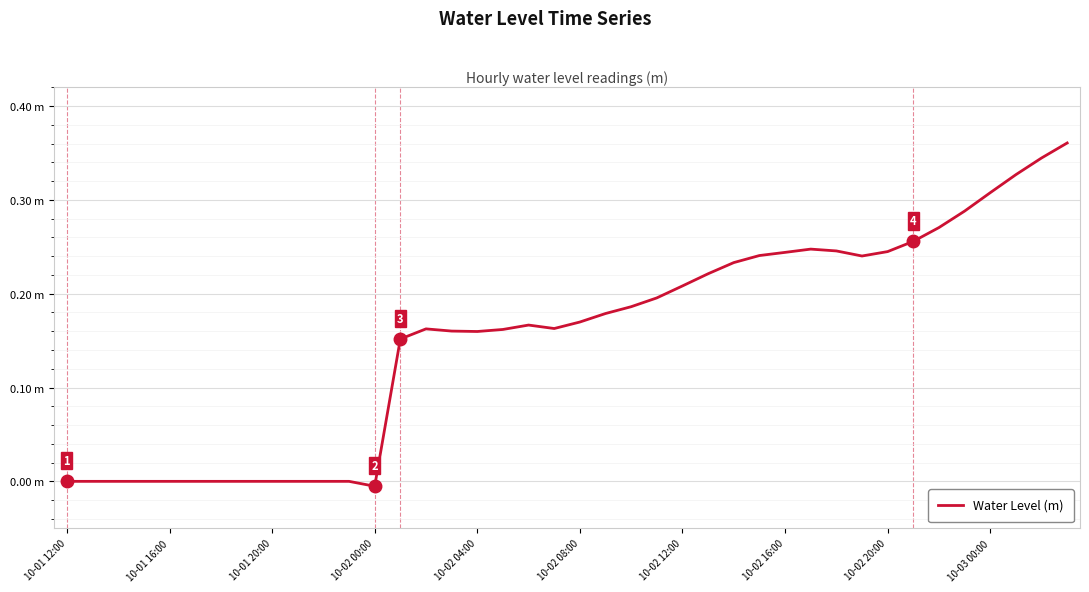

What is the average value?

0.2